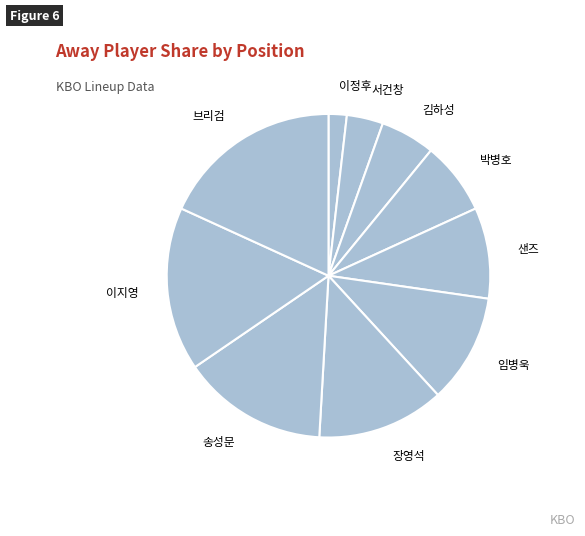

Which category has the biggest portion of the pie?

브리검